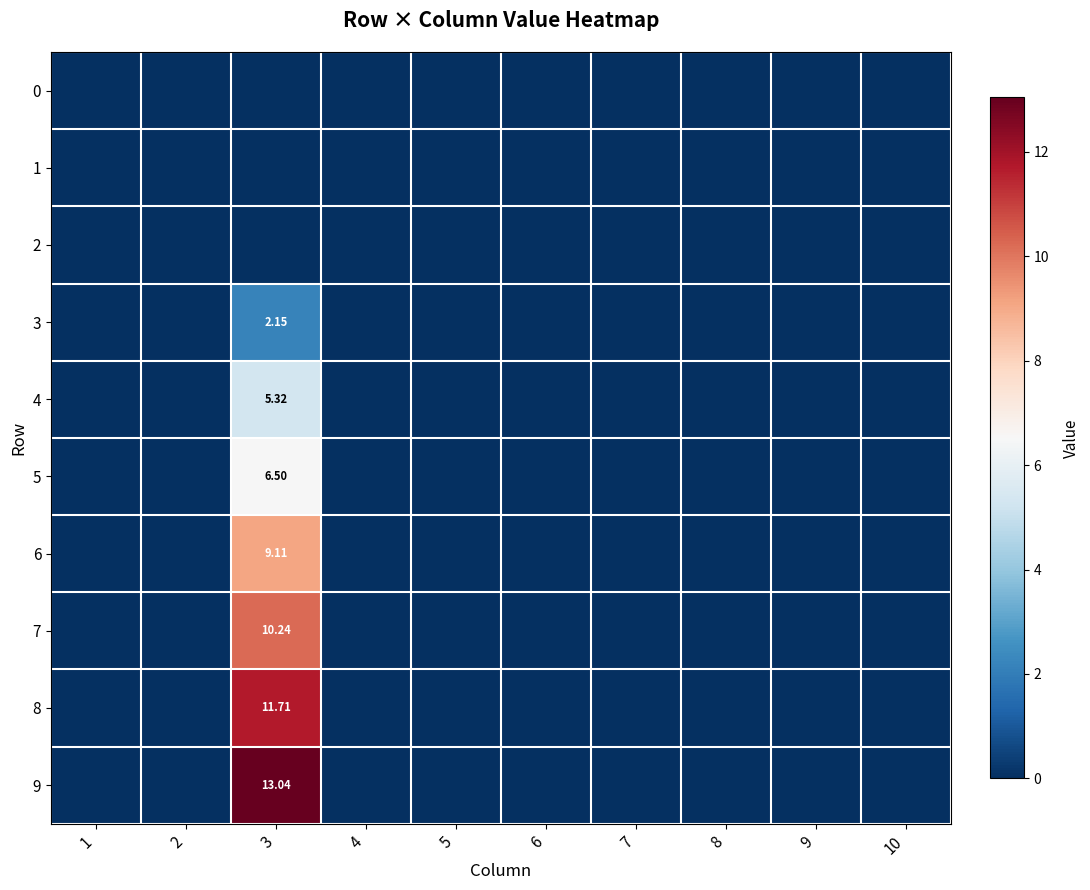

The 4 series shows 0.0 at 6. True or false?

True